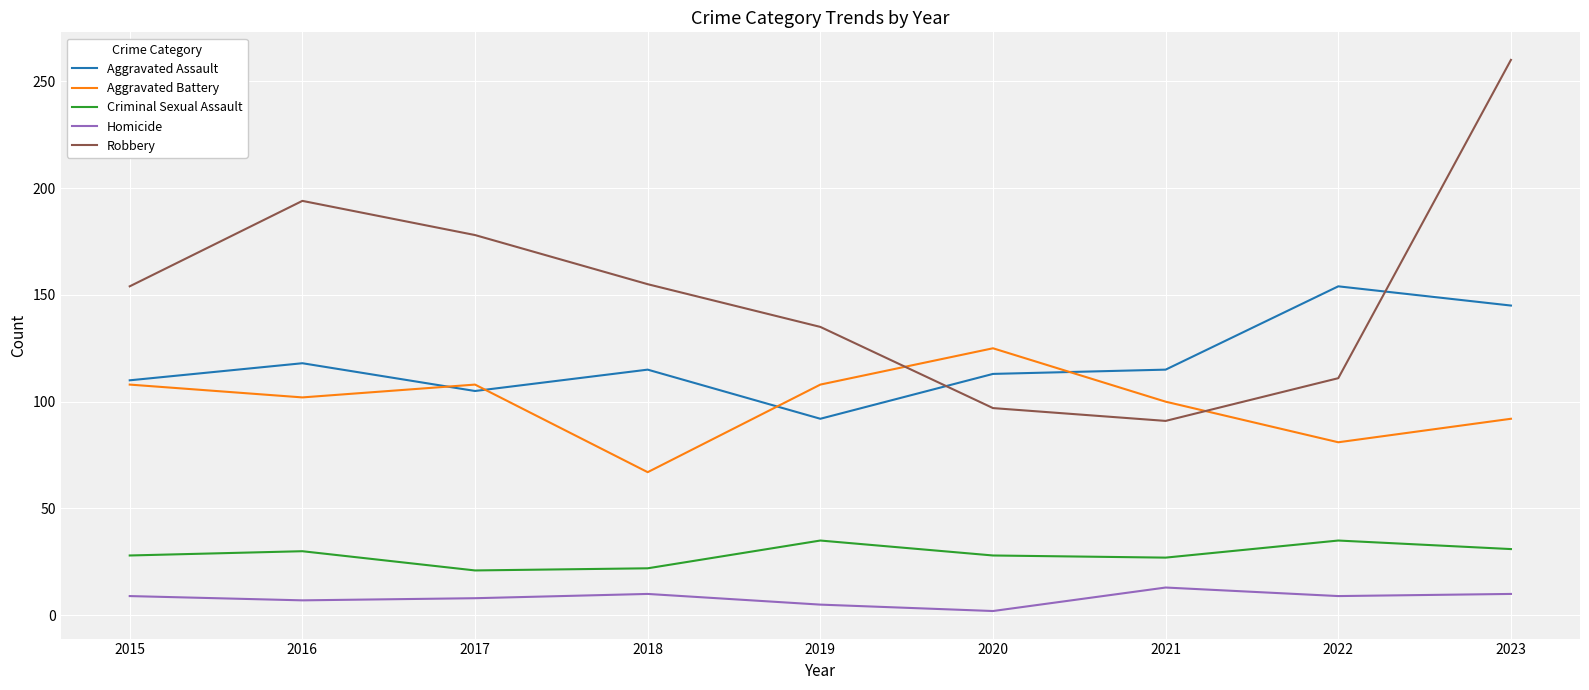

What is the difference between the second highest and second lowest values in the Criminal Sexual Assault series?

13